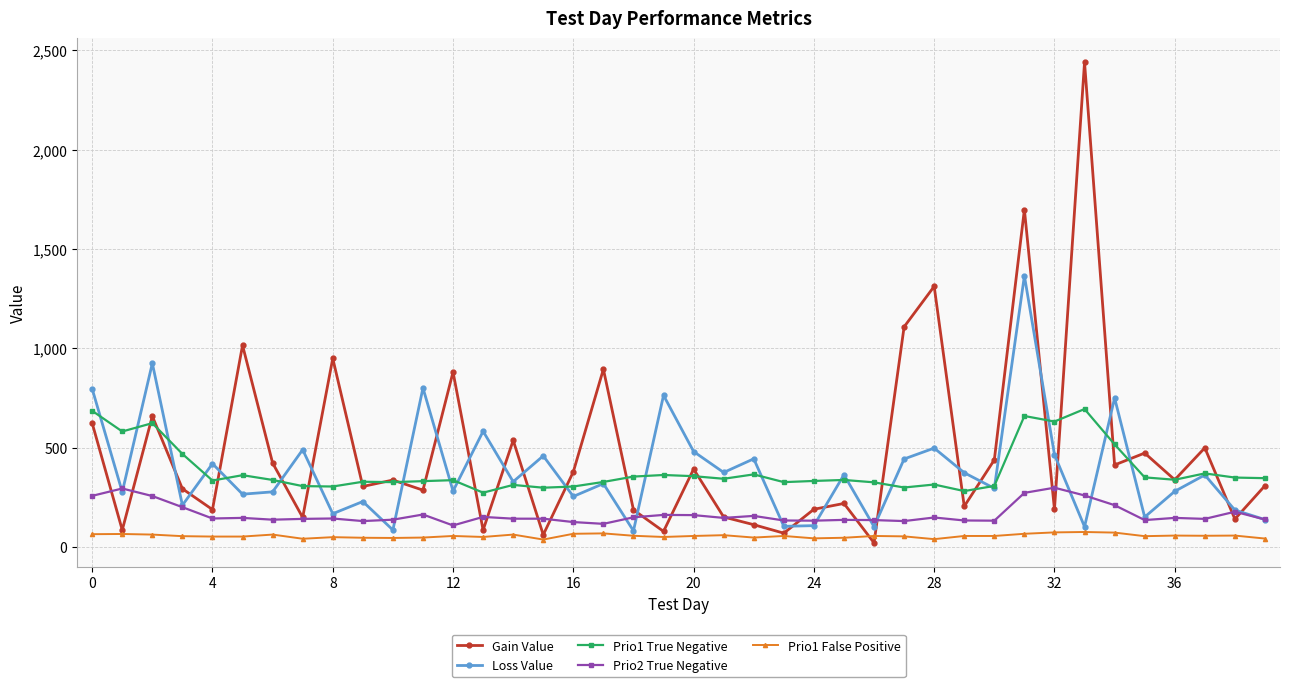

How many categories are shown in the chart?

40